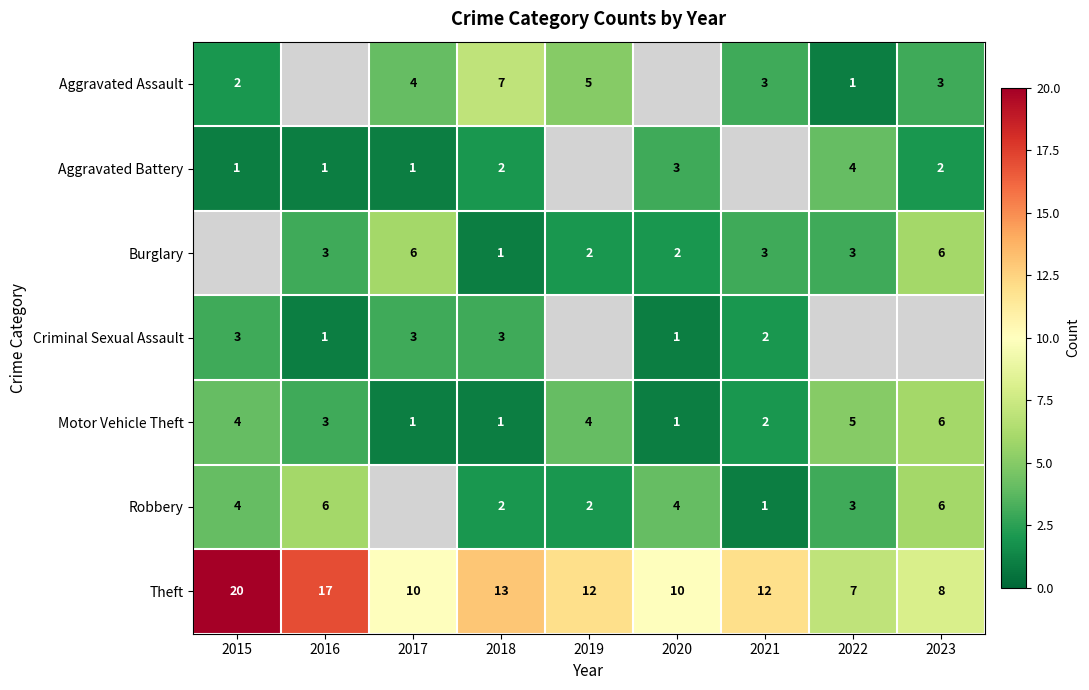

Is the value of Robbery at 2019 greater than the value of Criminal Sexual Assault at 2018?

No